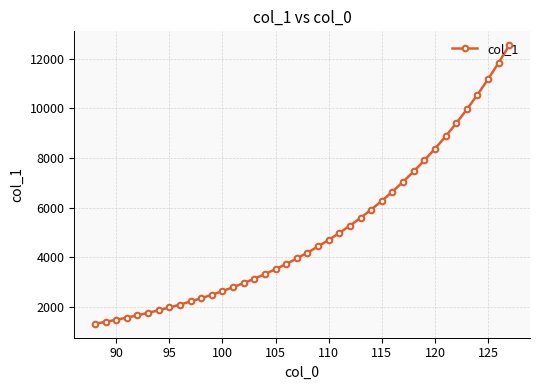

What is the greatest value displayed?

12543.9